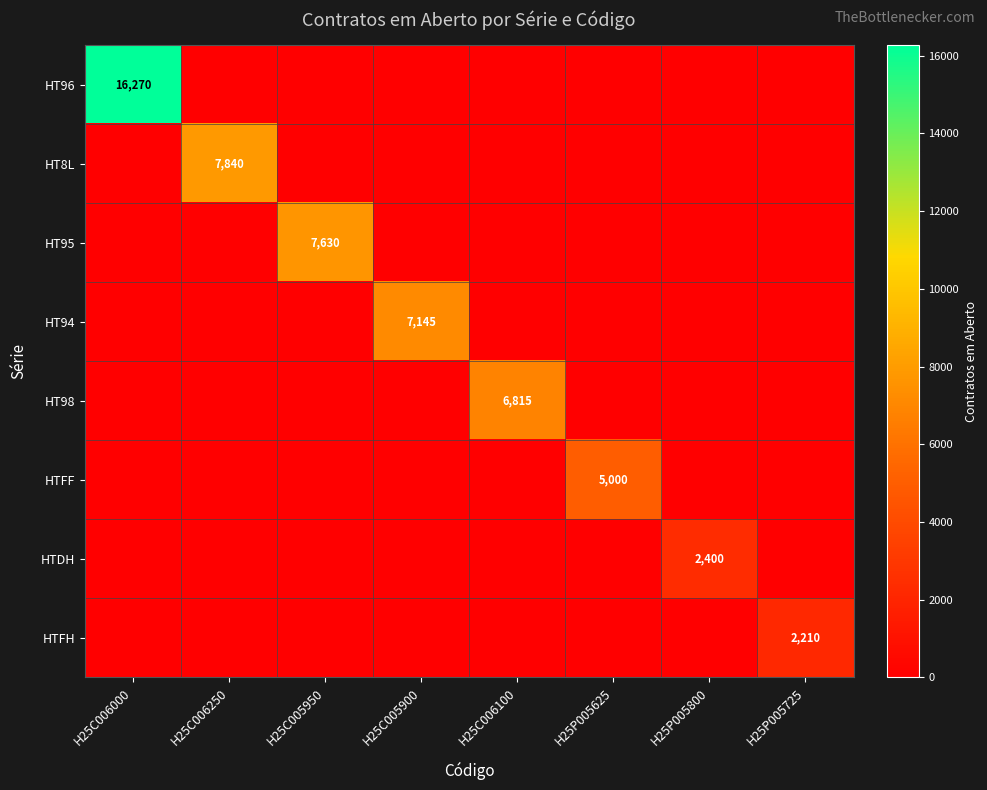

Which category has the highest value across all series?

H25C006000